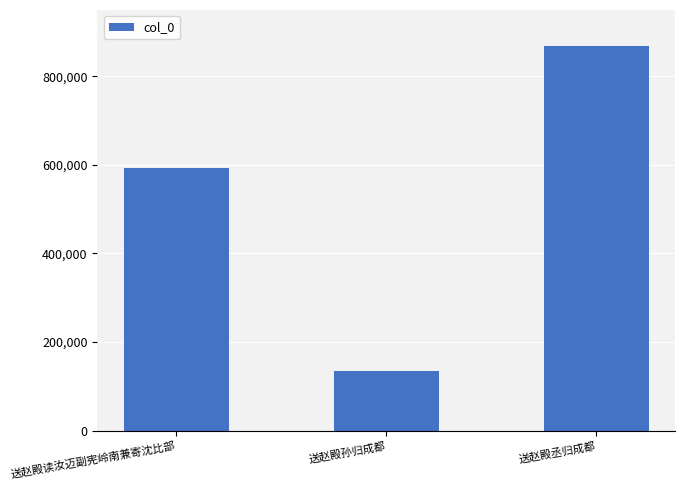

Count the values in the range 134827 to 869714.

3